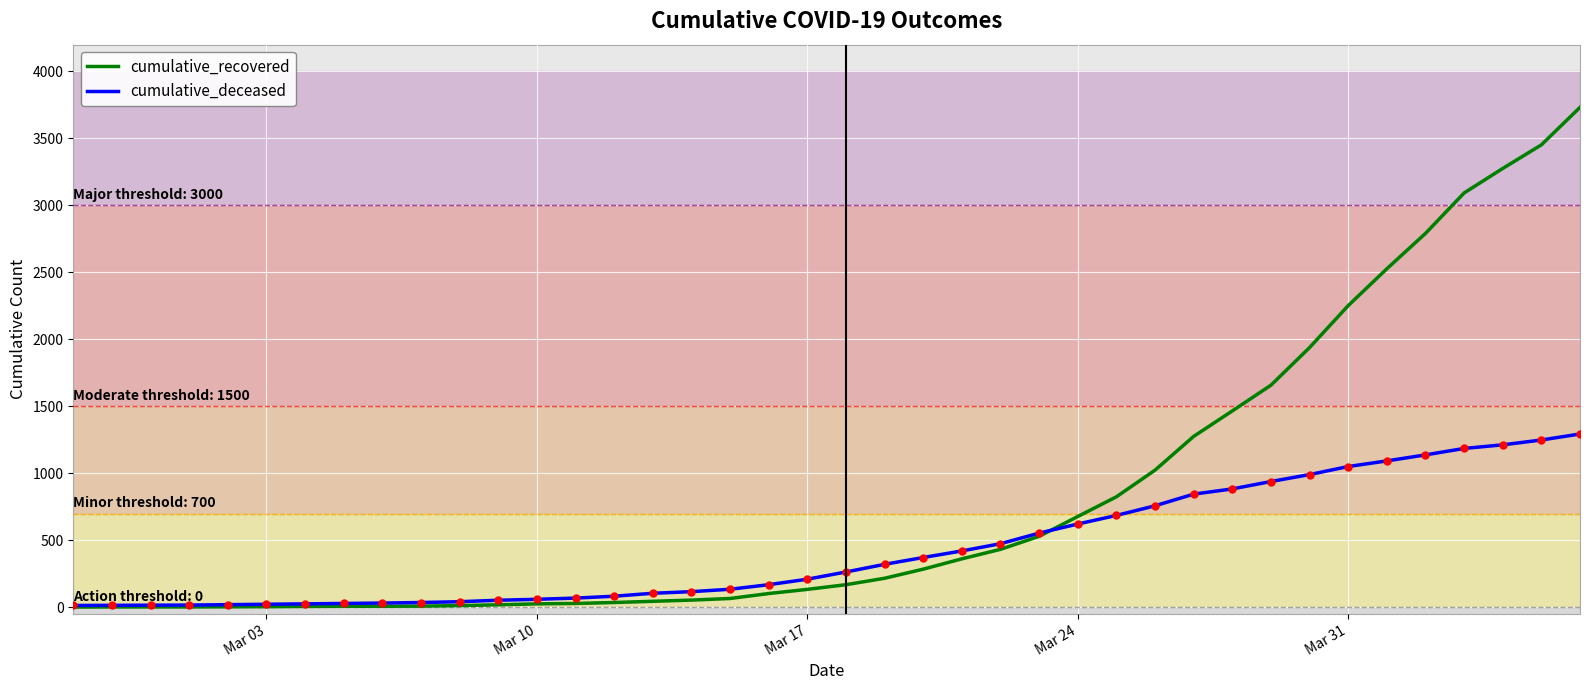

Which series has the largest range (max minus min)?

cumulative_recovered